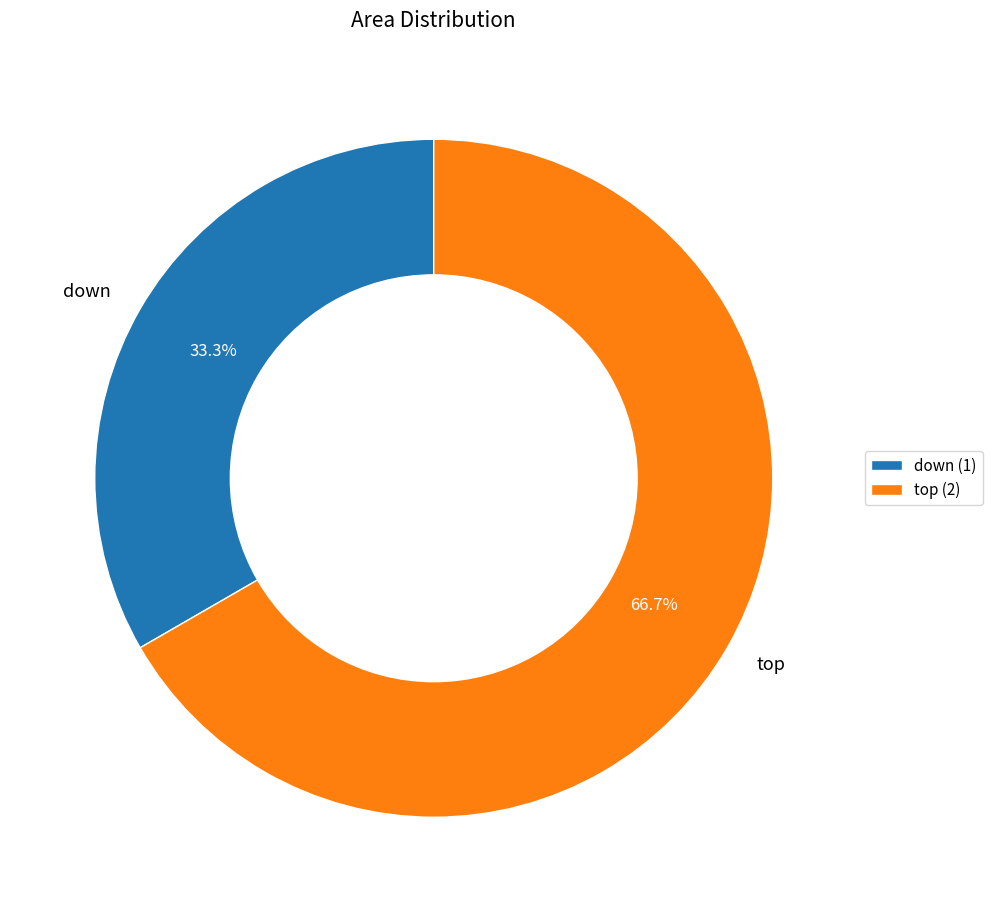

Which slice is the smallest?

down